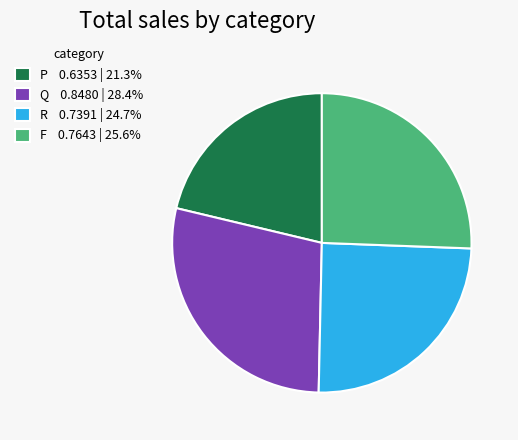

Combined, do P and F account for over 50%?

No